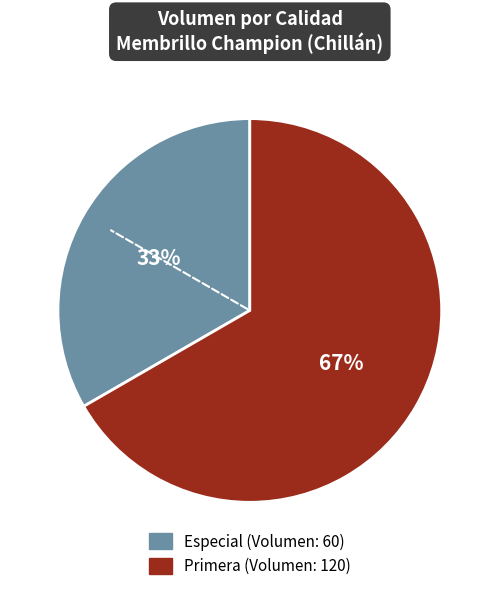

To the nearest percent, what is the average slice percentage?

50%